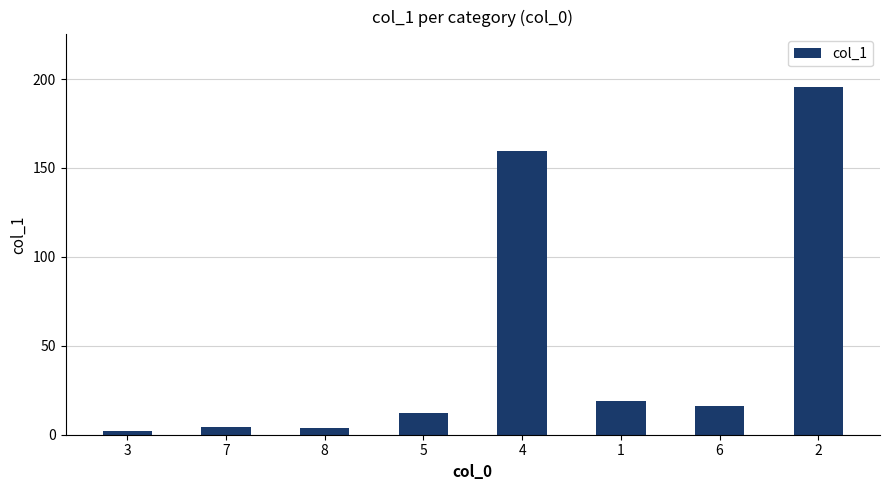

What is the difference between the maximum and minimum values?

193.9